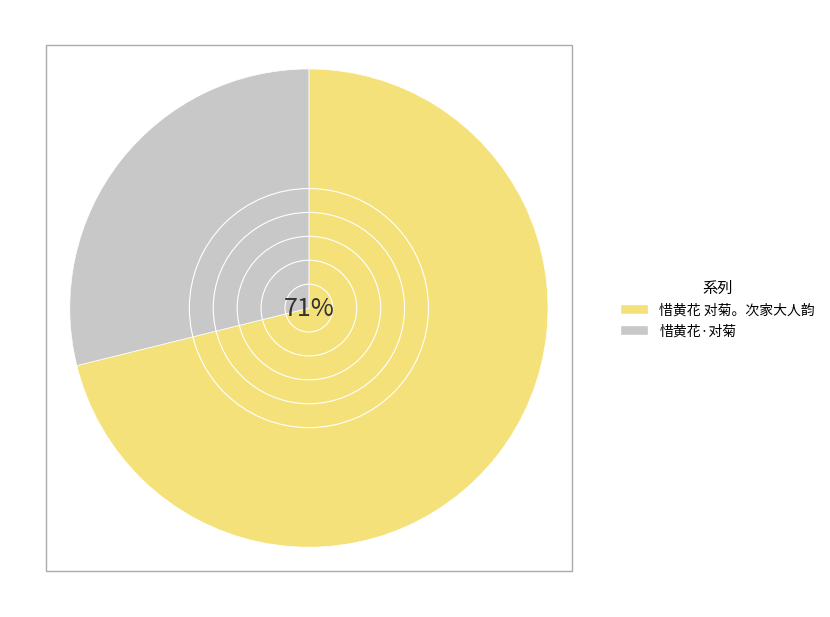

Which category accounts for the majority?

惜黄花 对菊。次家大人韵